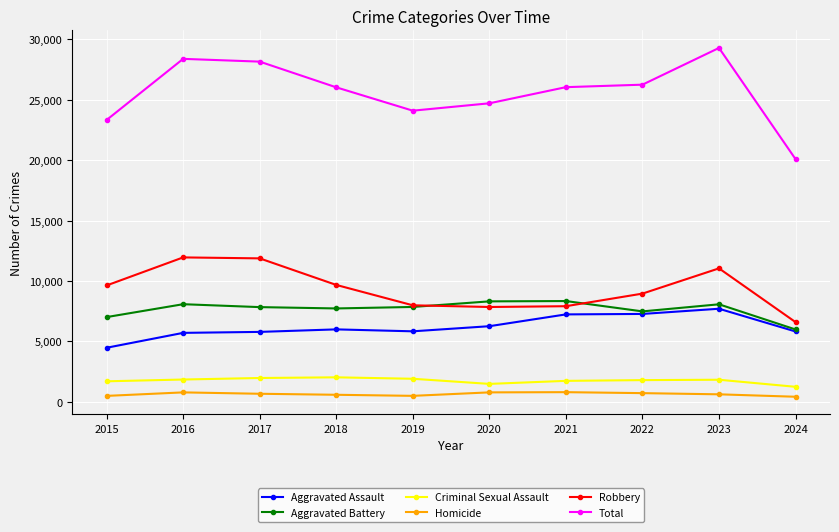

Is the value of Robbery at 2023 greater than the value of Aggravated Assault at 2022?

Yes